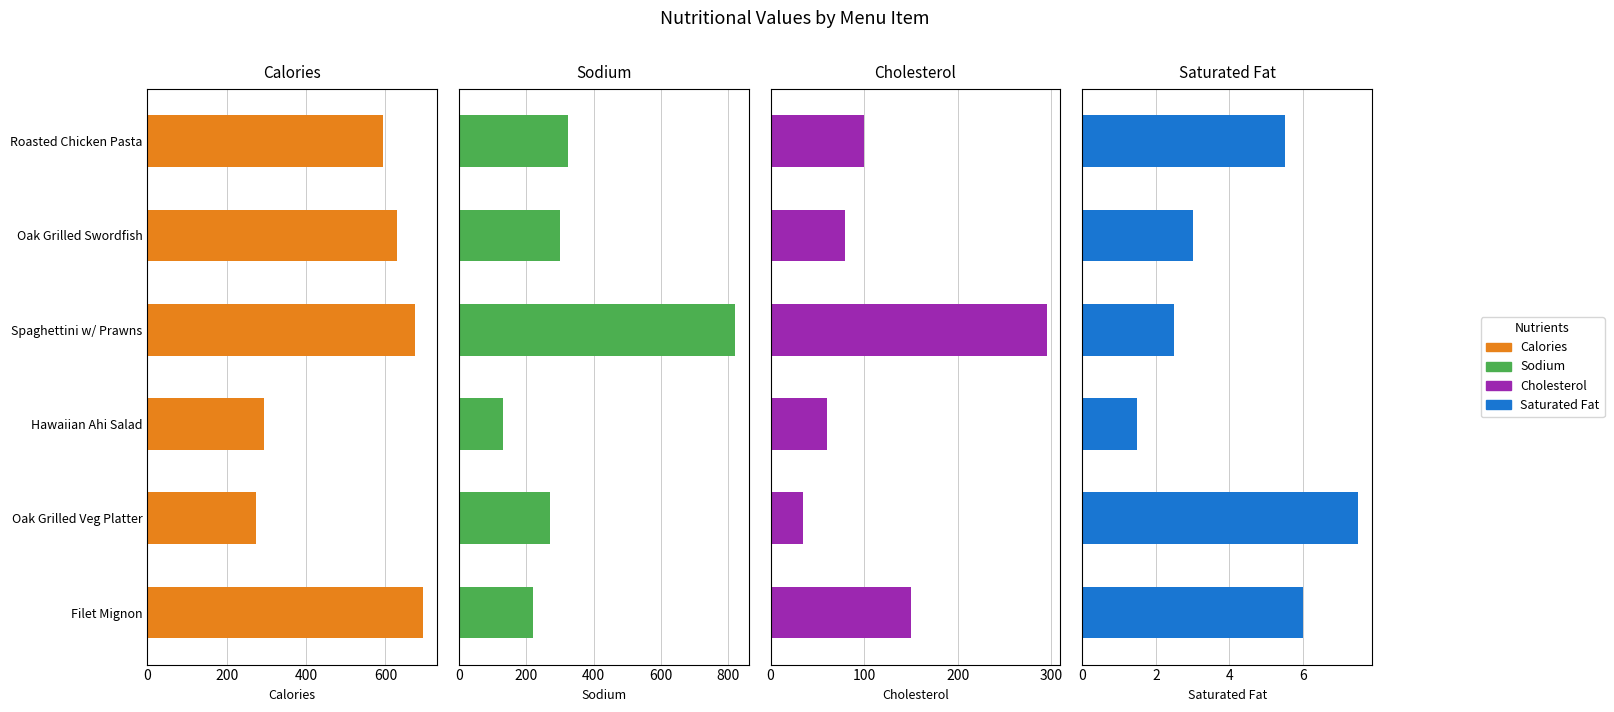

The value of Sodium at Oak Grilled Swordfish is 300.0. True or false?

True